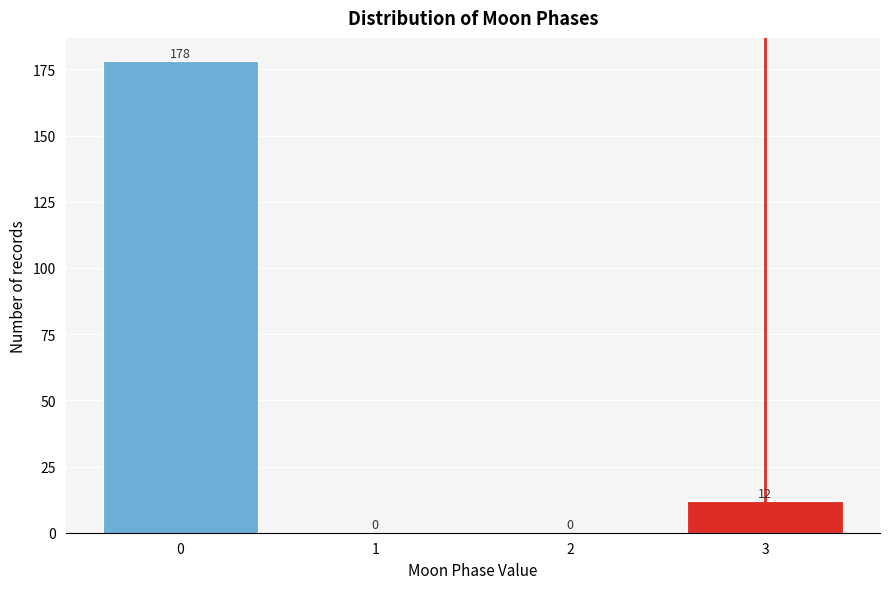

Reading right to left, transcribe all the data shown in this chart.

3=12	2=0	1=0	0=178